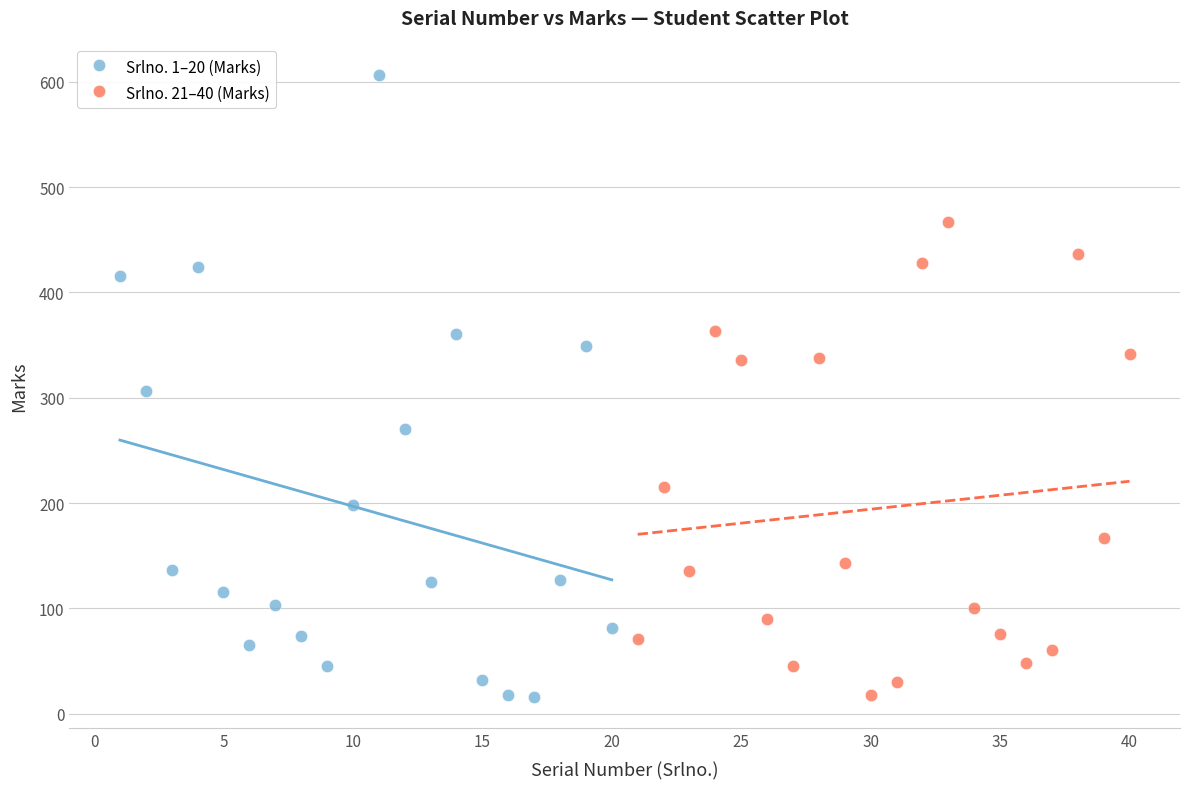

Which series has the largest Y range (max minus min)?

Srlno. 1–20 (Marks)